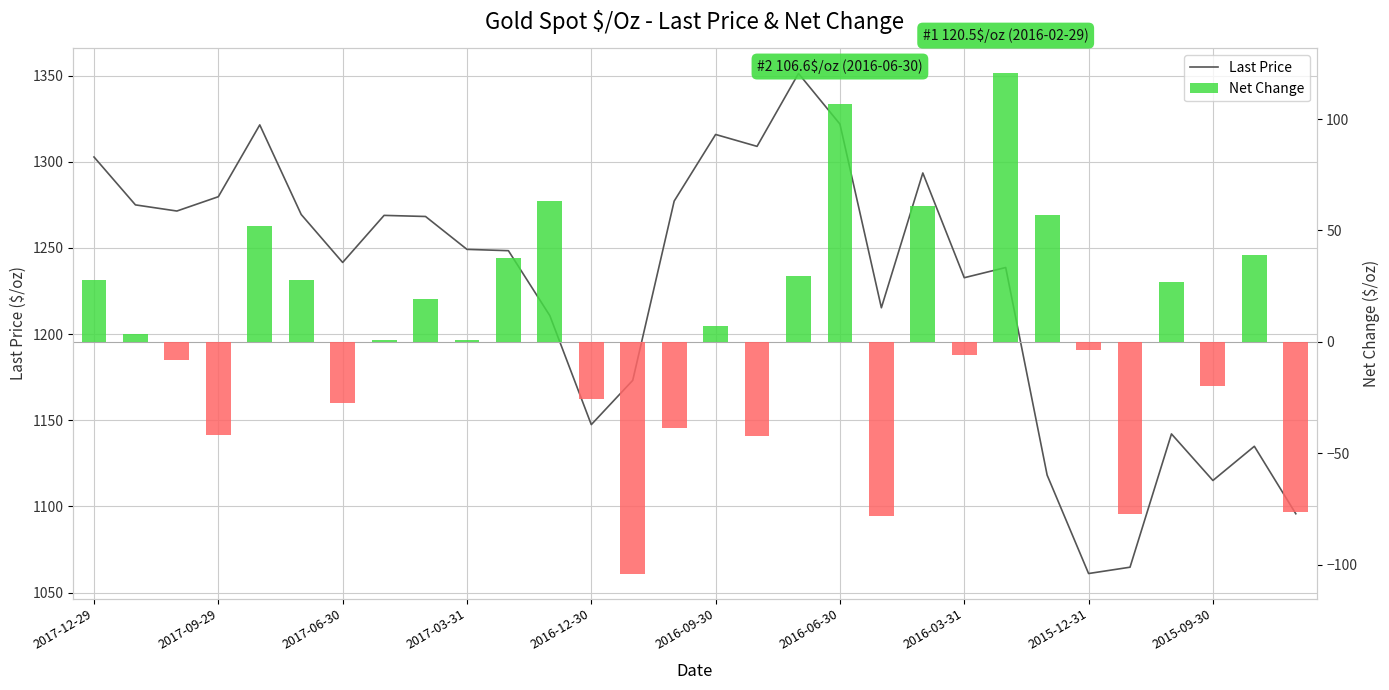

Count the number of categories in the chart.

30